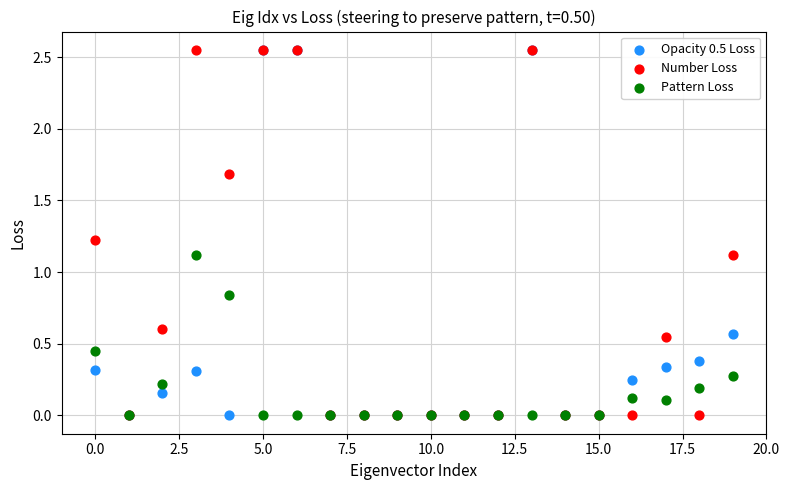

What are all the series names shown in the legend?

Opacity 0.5 Loss, Number Loss, Pattern Loss